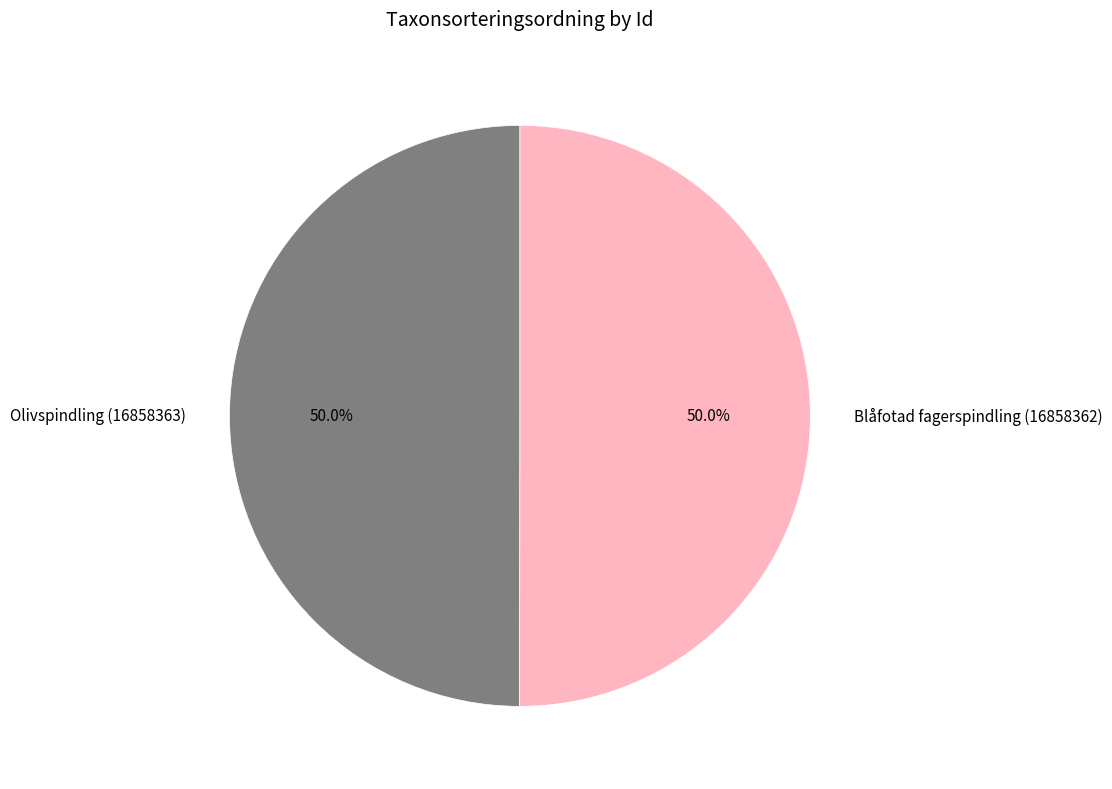

What is the ratio of the value at Blåfotad fagerspindling (16858362) to the value at Olivspindling (16858363)?

1.0